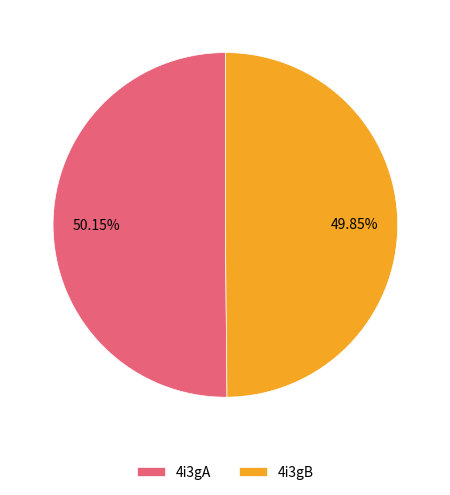

Does any single category account for the majority?

Yes